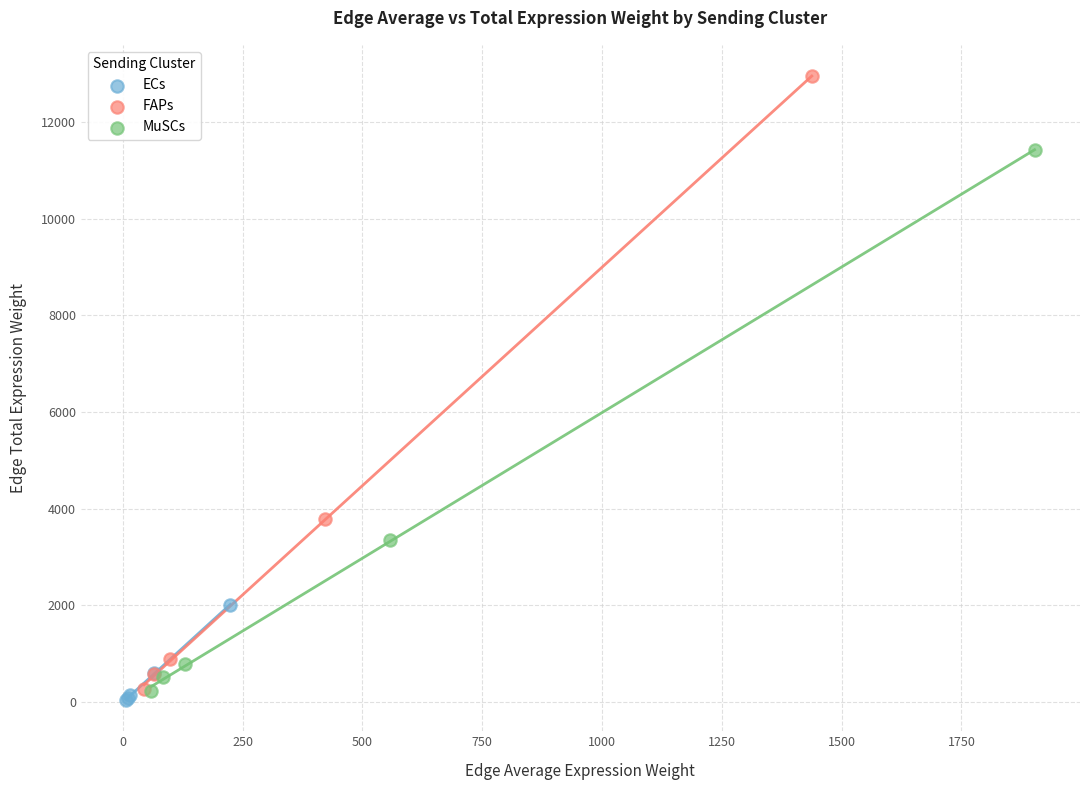

Which series has the largest Y range (max minus min)?

FAPs